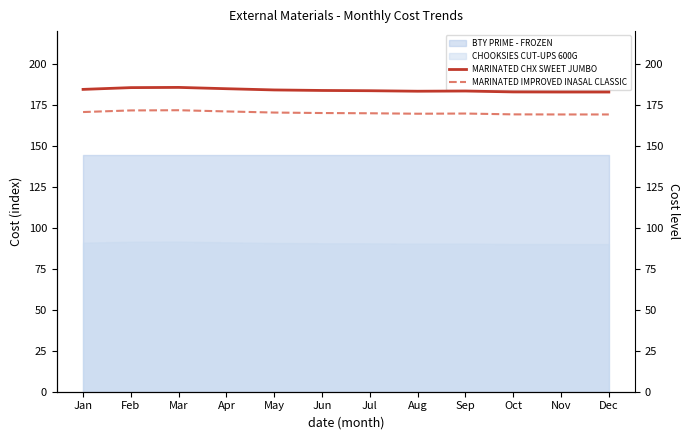

What is the difference between the second highest and second lowest values in the MARINATED CHX SWEET JUMBO series?

2.7